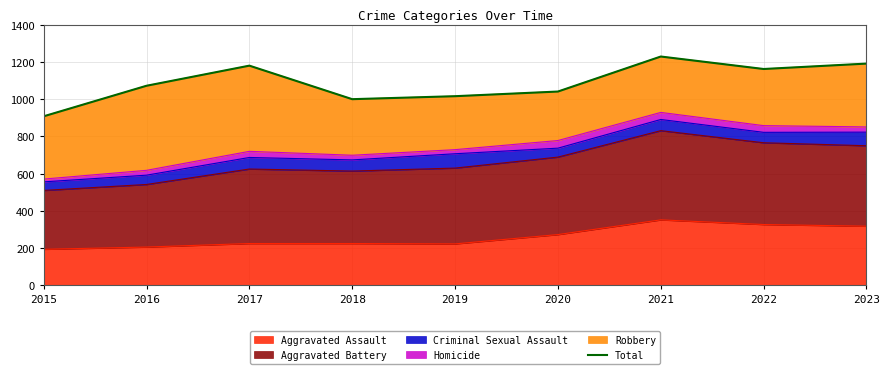

What is the change in value from 2016 to 2018?

-72